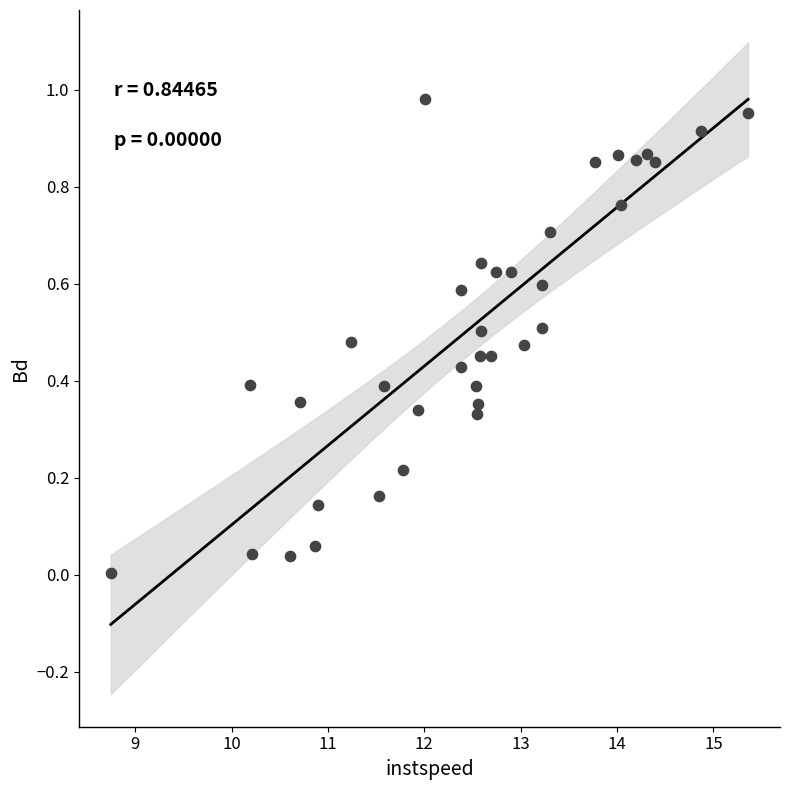

What is the range of X values (max minus min)?

6.6